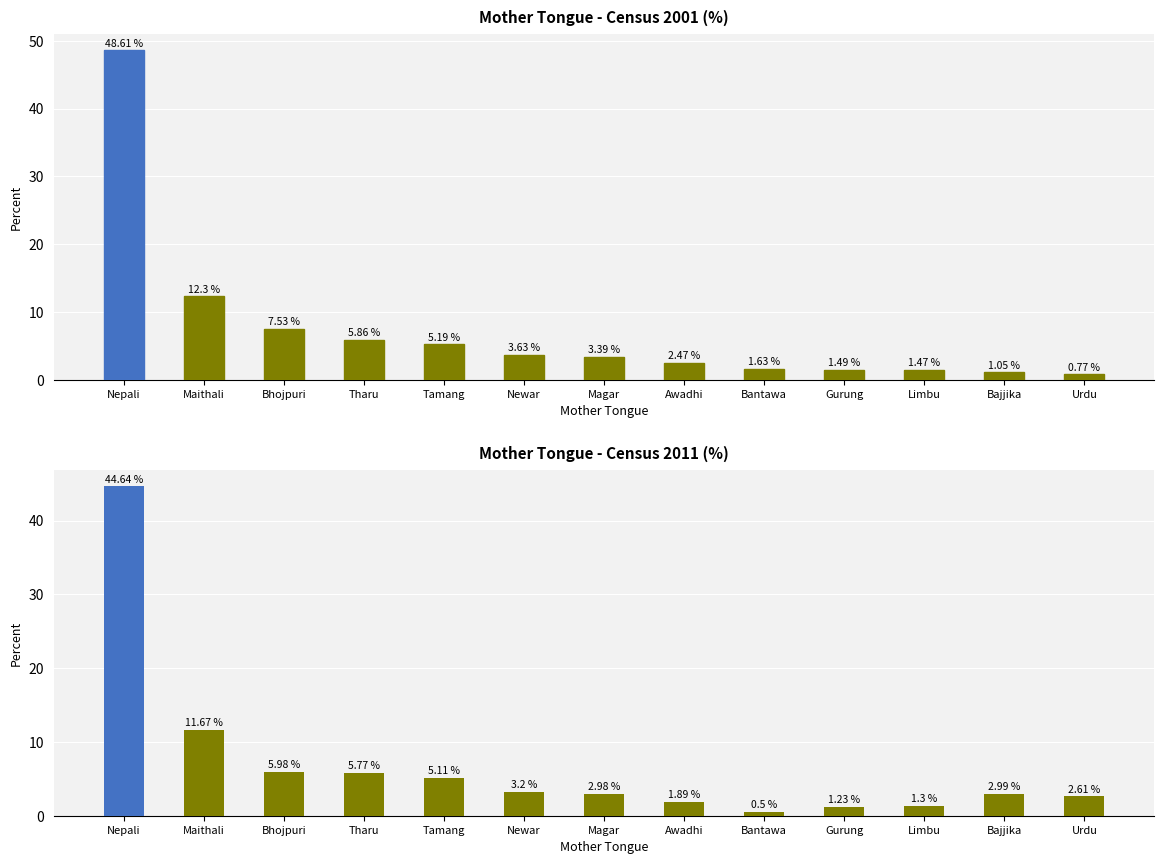

Between Bantawa and Newar, which is larger?

Newar